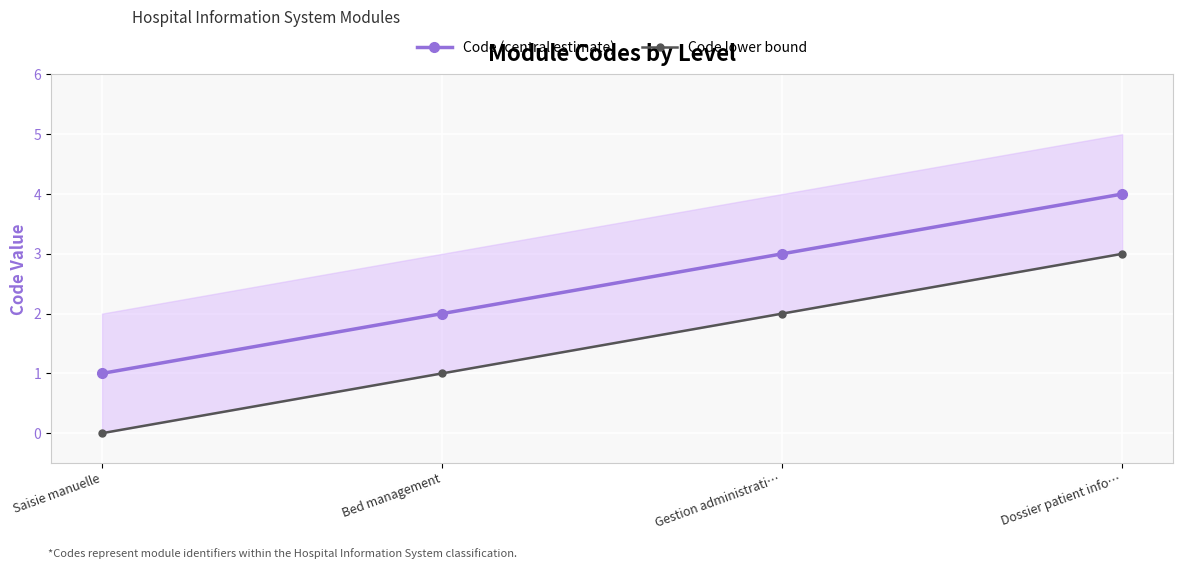

Between Saisie manuelle and Bed management, which is larger?

Bed management